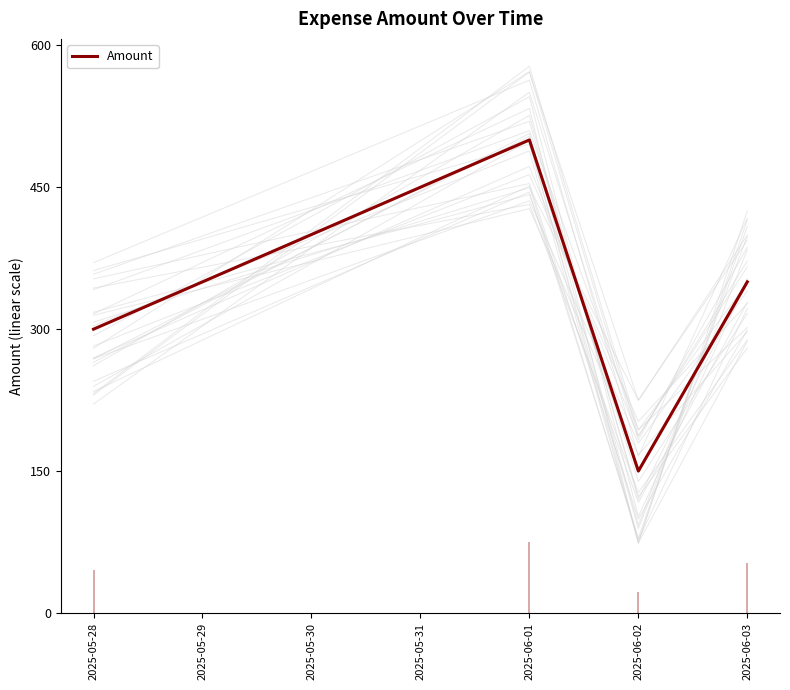

Where is Amount nearest to the value 325?

2025-05-28